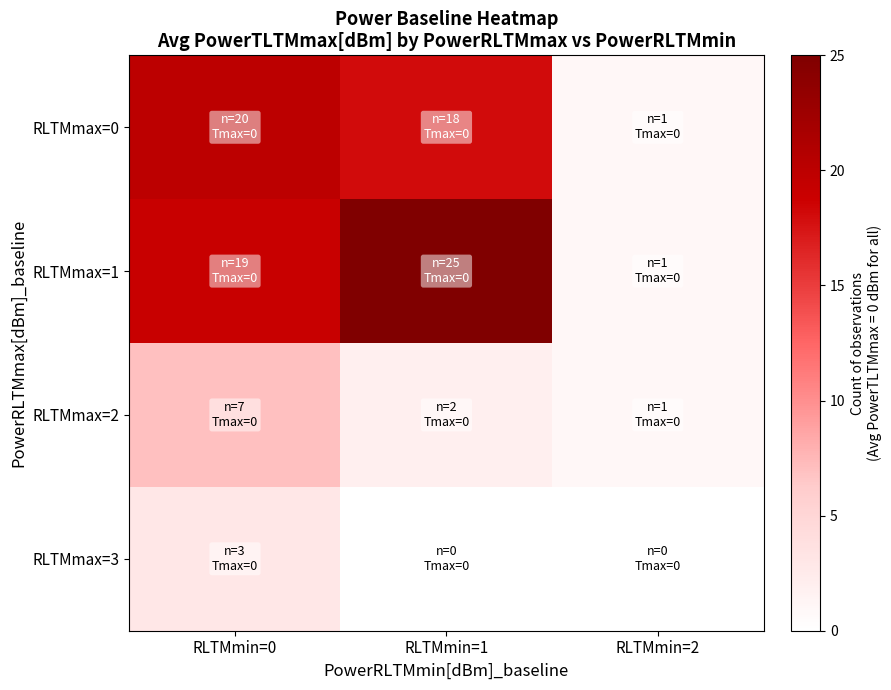

Which series has the widest spread of values?

RLTMmax=1